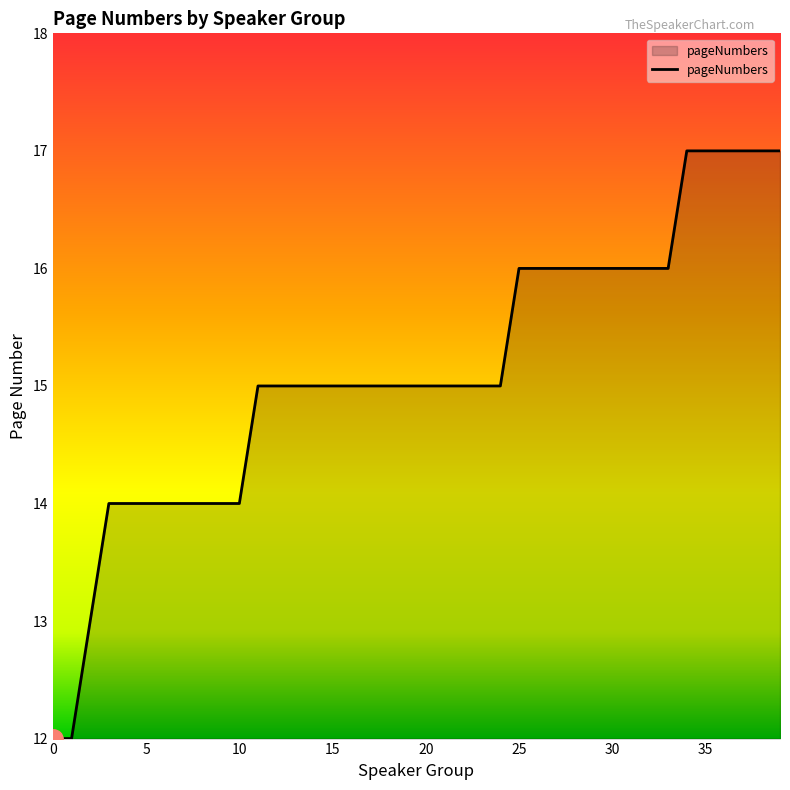

What is the greatest value displayed?

17